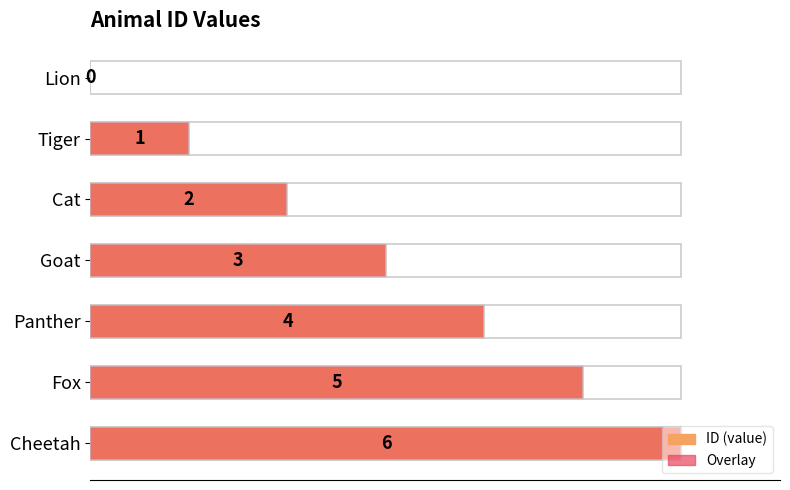

Read the value at Goat.

3